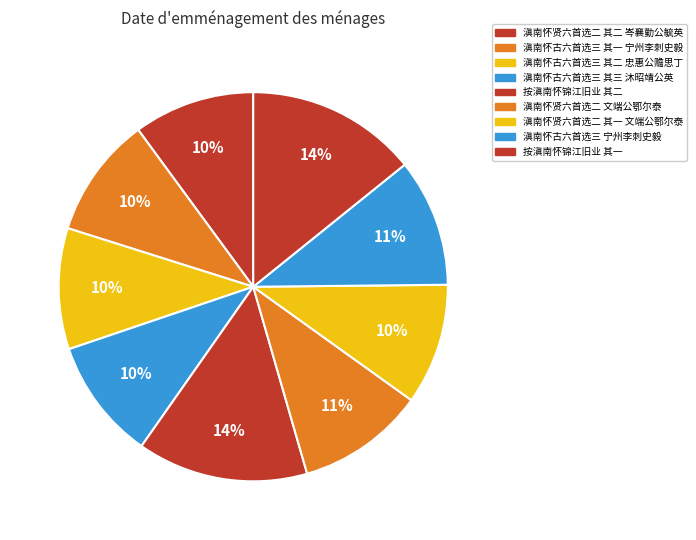

What is the total percentage of 滇南怀贤六首选二 其二 岑襄勤公毓英 and 滇南怀古六首选三 其二 忠惠公赡思丁?

20.1%